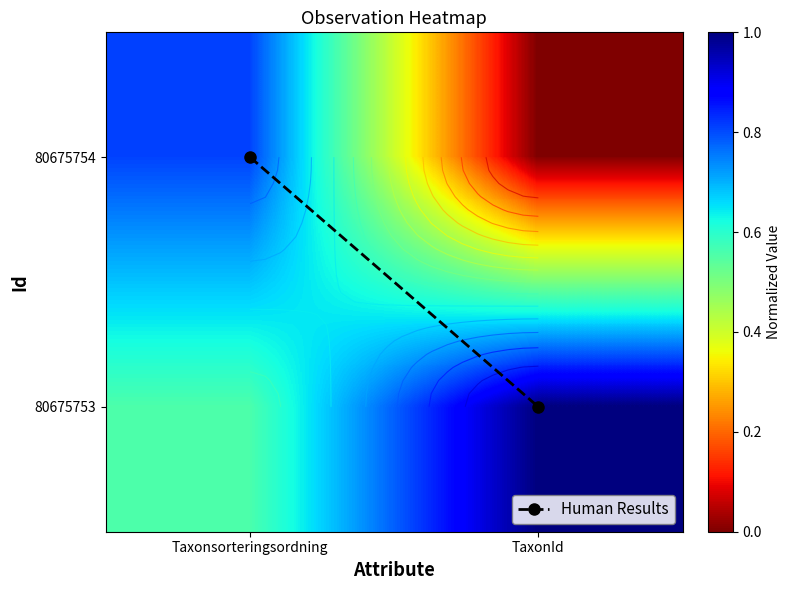

What is the greatest value displayed?

1.0